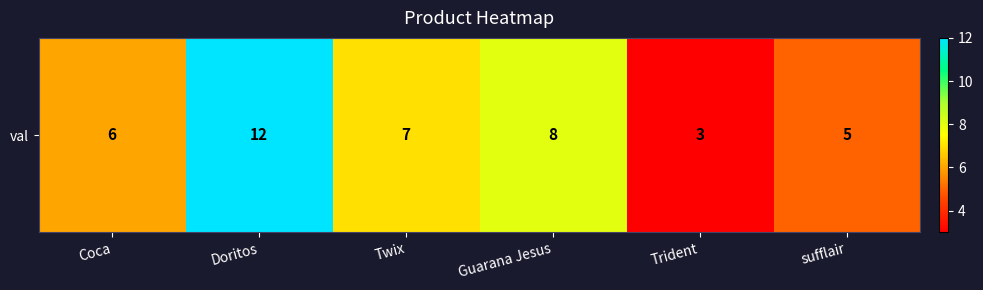

The chart shows a value of 8 at Guarana Jesus. True or false?

True